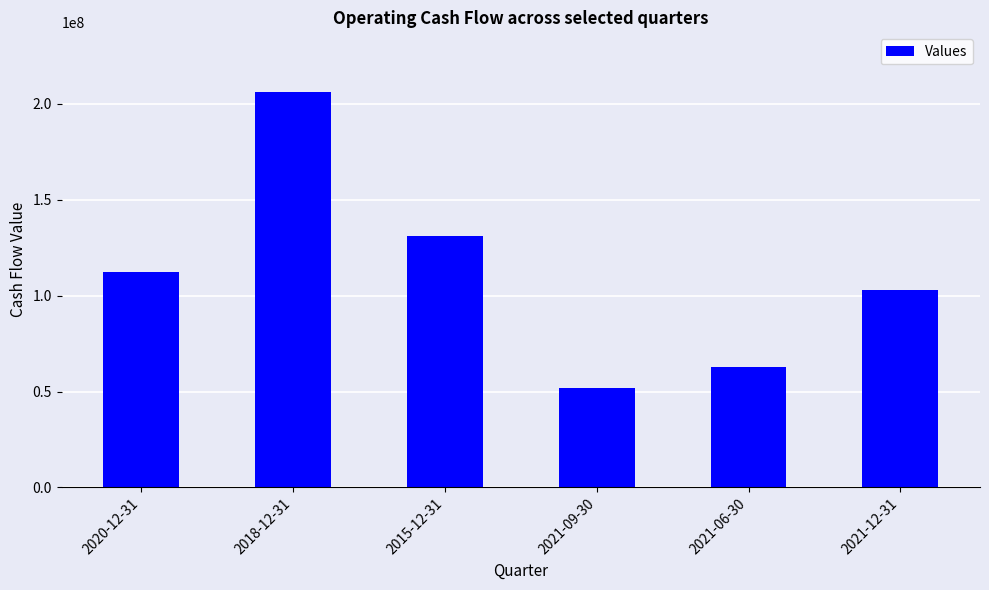

What is the label of the 6th bar from the left?

2021-12-31